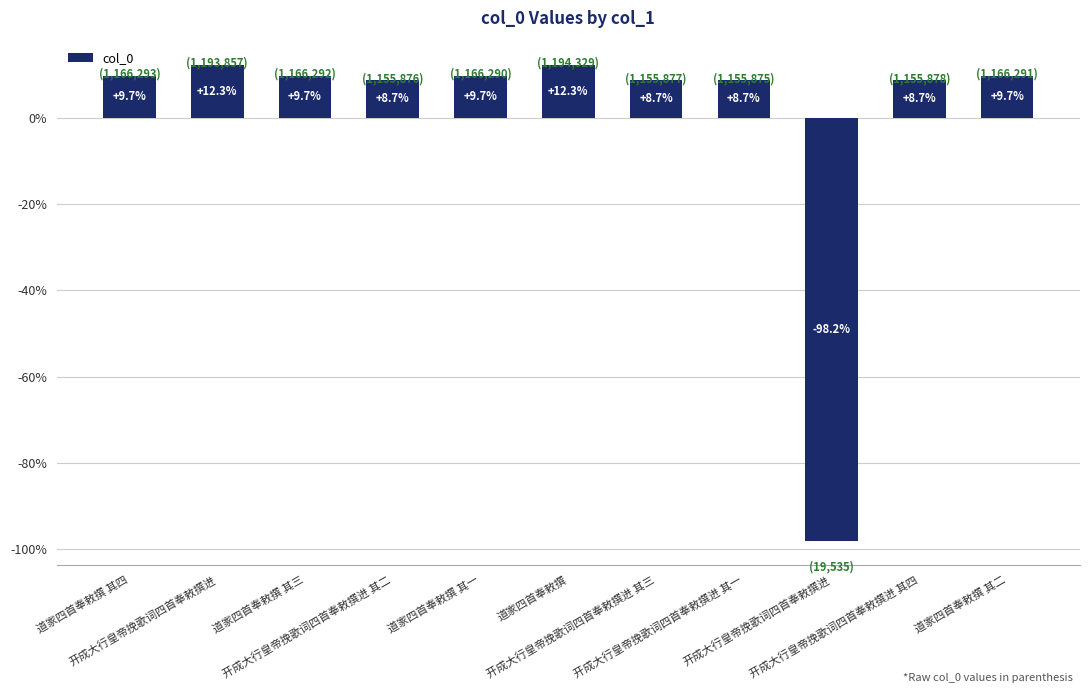

What is the difference between the maximum and minimum values?

110.5